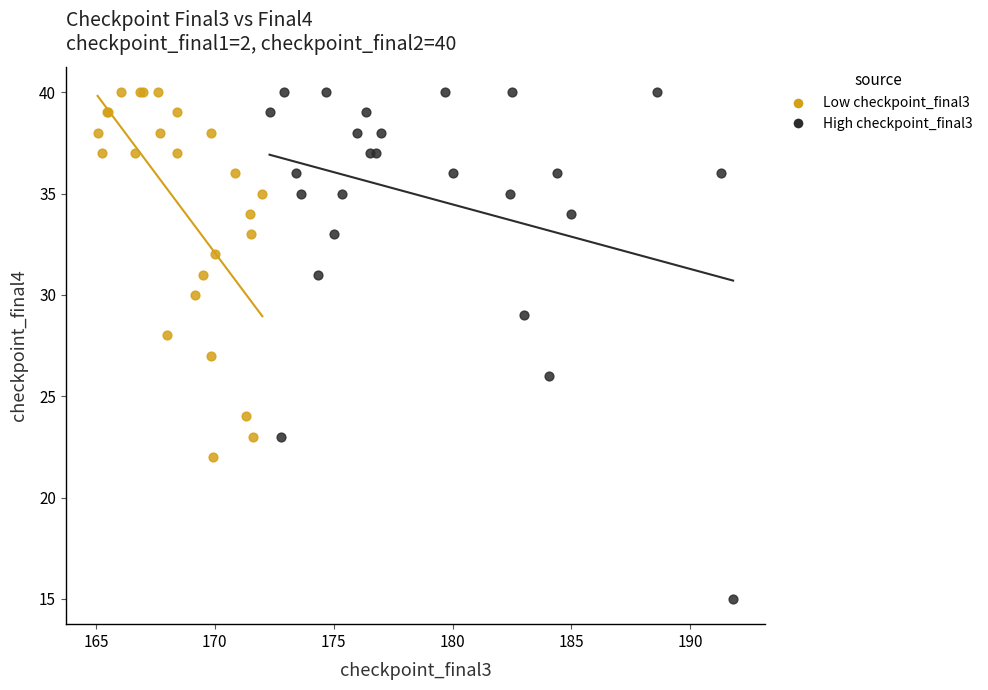

What are all the series names shown in the legend?

Low checkpoint_final3, High checkpoint_final3